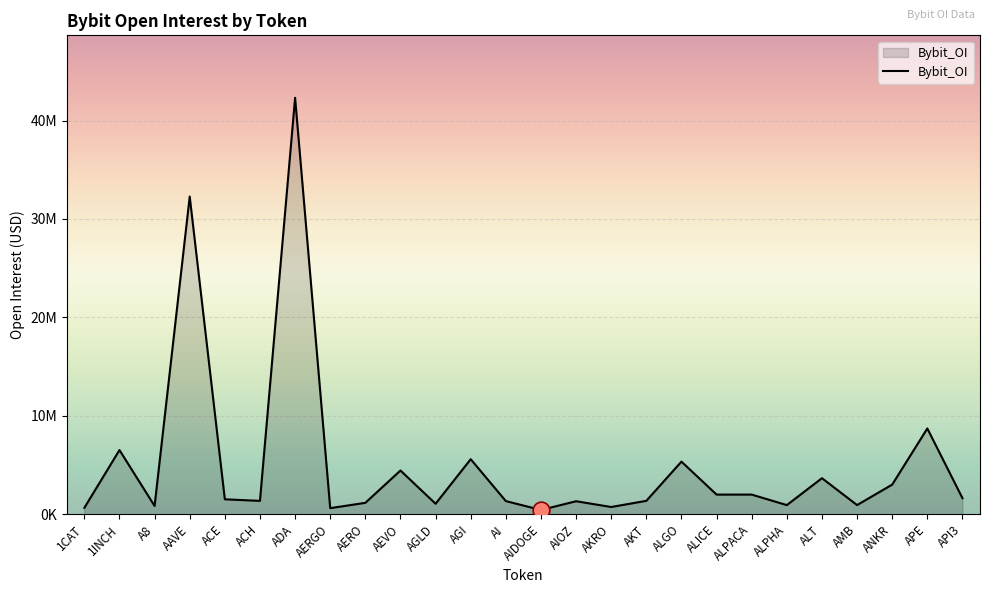

At which label is the value closest to 21369511?

AAVE